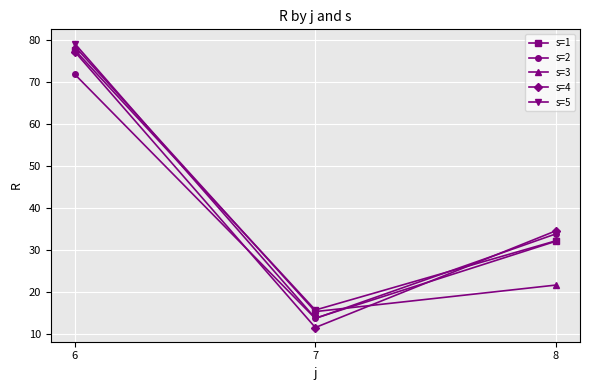

True or false: s=1 has a value of 32.1 at 8.

True